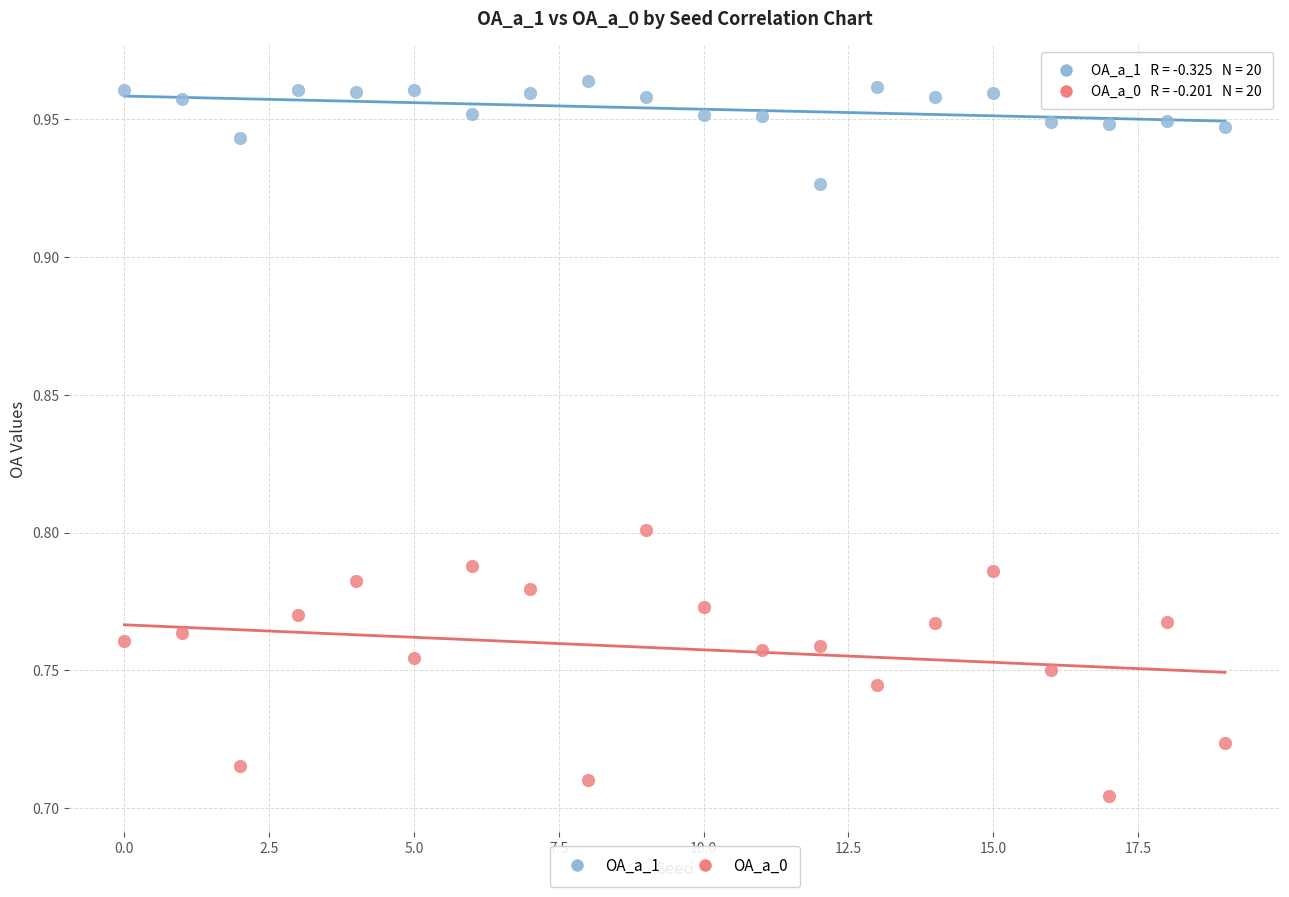

Which series contains the highest Y value?

OA_a_1